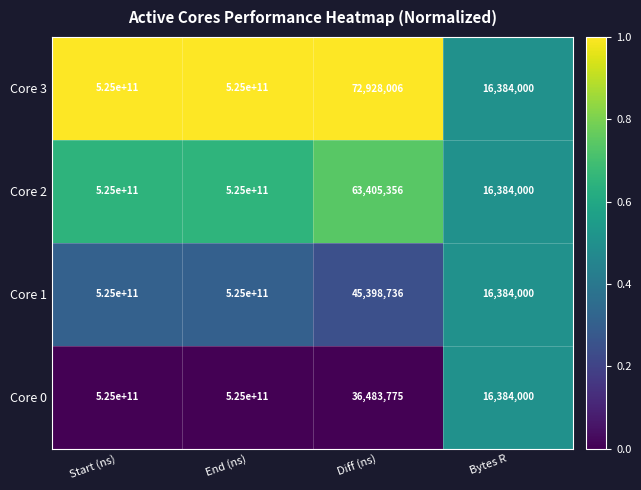

Which series has the largest total across all categories?

Core 3